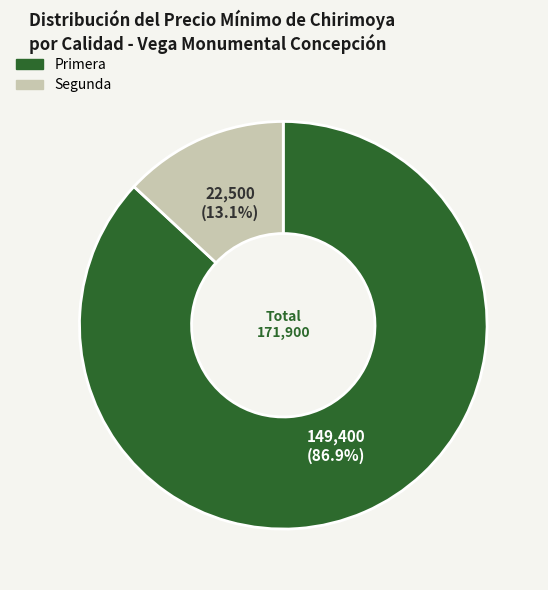

To the nearest percent, what is the difference between the largest and smallest slice percentages?

74%